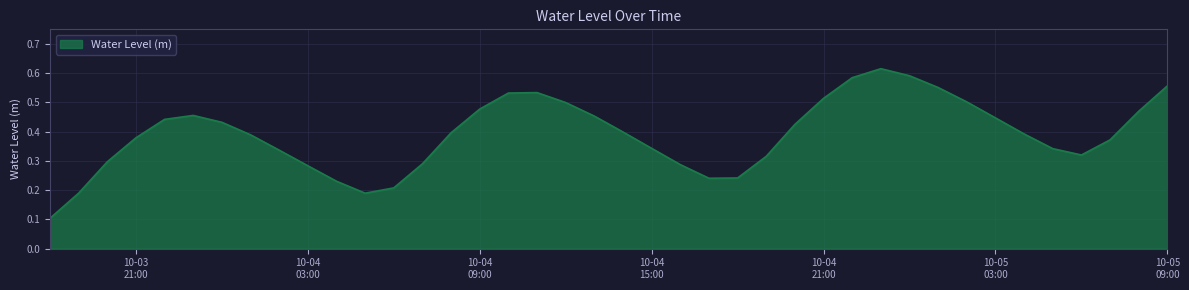

What is the greatest value displayed?

0.6